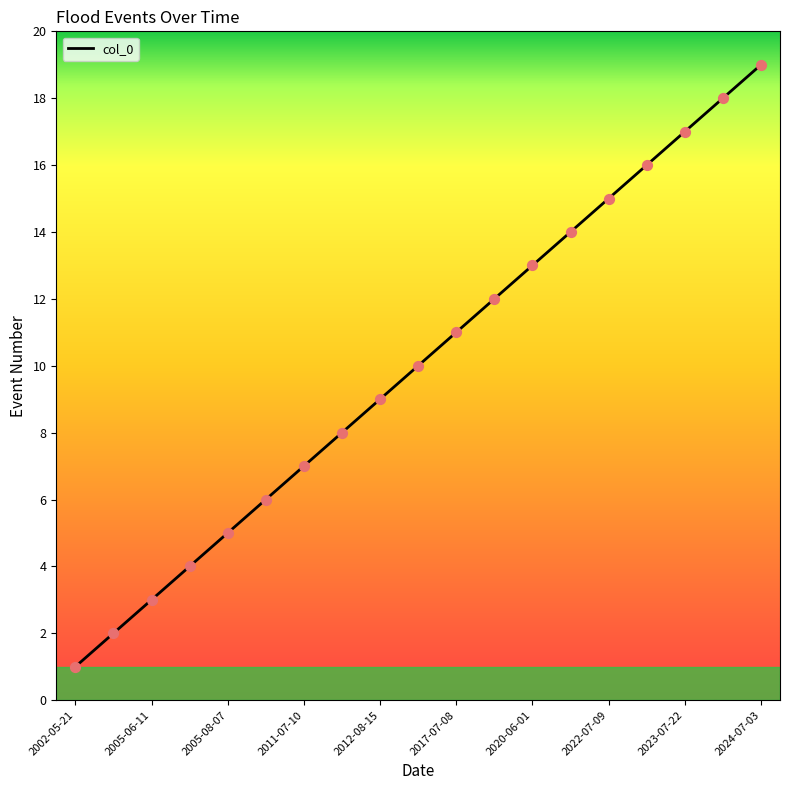

What is the greatest value displayed?

19